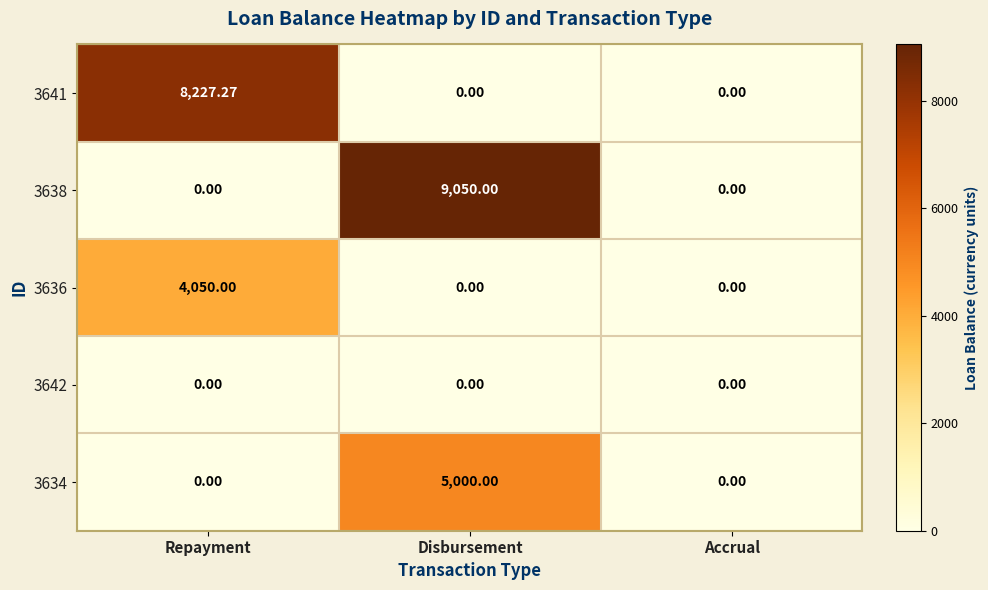

At how many categories does at least one series exceed 1920?

2